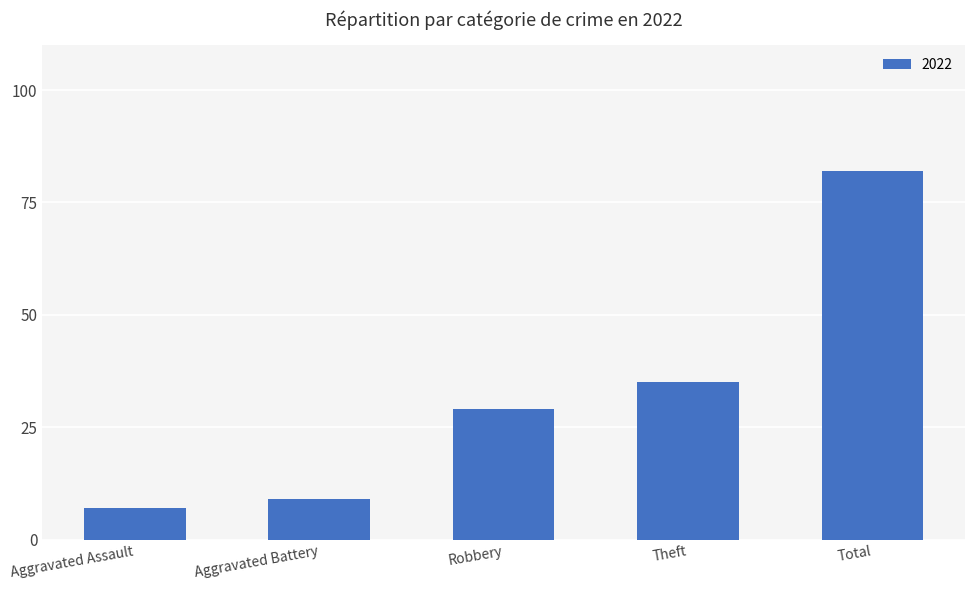

What is the difference between the maximum and second lowest values?

73